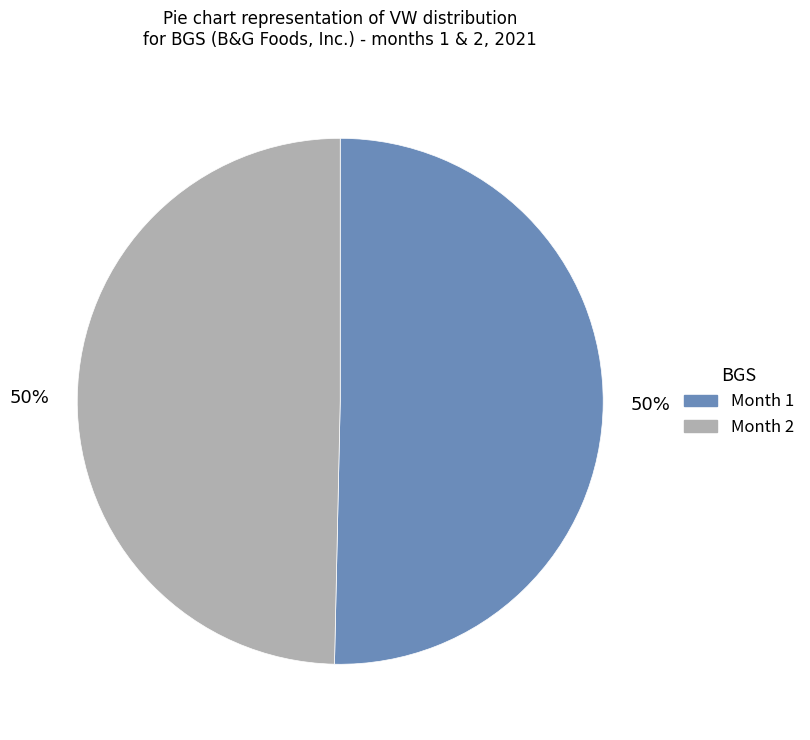

To the nearest percent, what is the average slice percentage?

50%